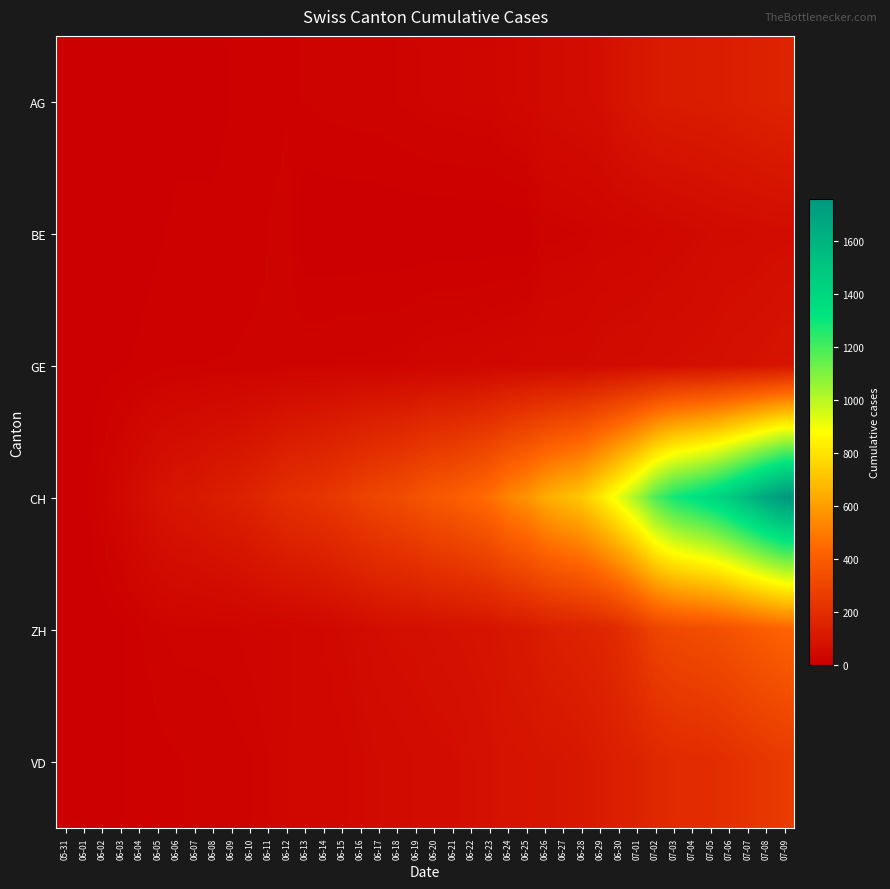

Which has a higher value, 06-14 or 06-19?

06-19